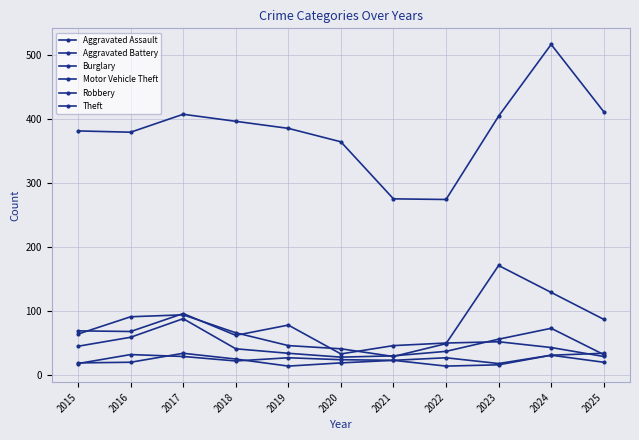

How many distinct data groups are displayed?

6